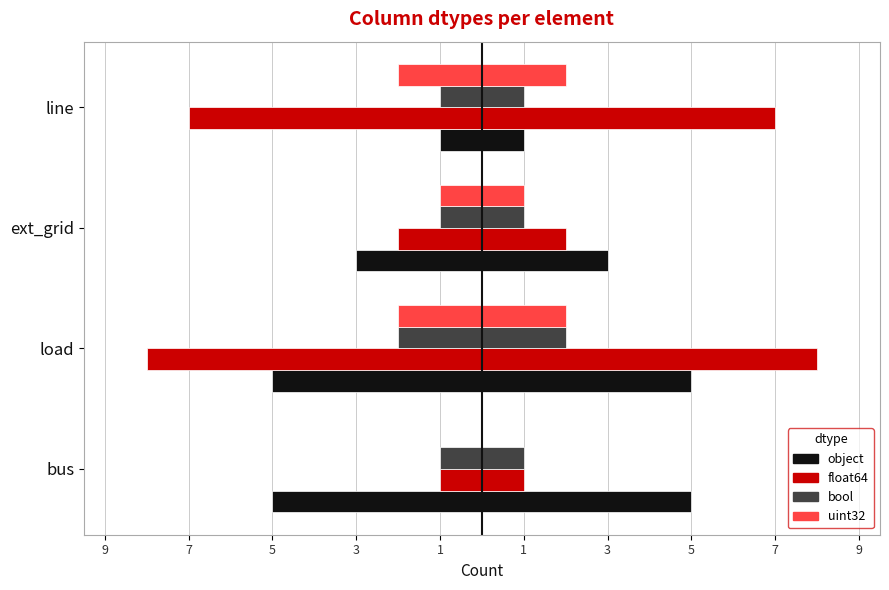

What is the value of the float64 bar at the 2nd from the left?

8